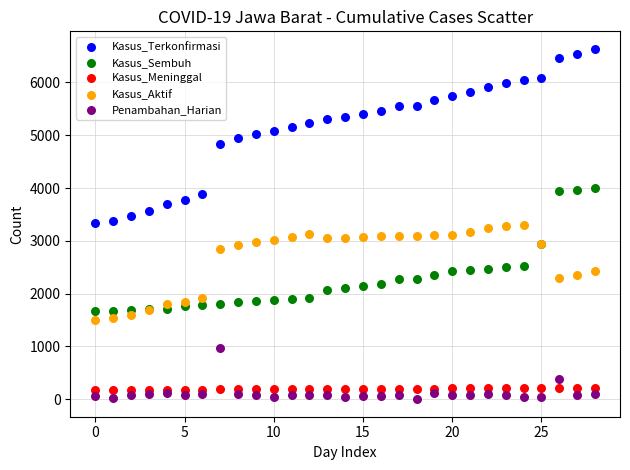

Which series reaches the maximum Y coordinate?

Kasus_Terkonfirmasi